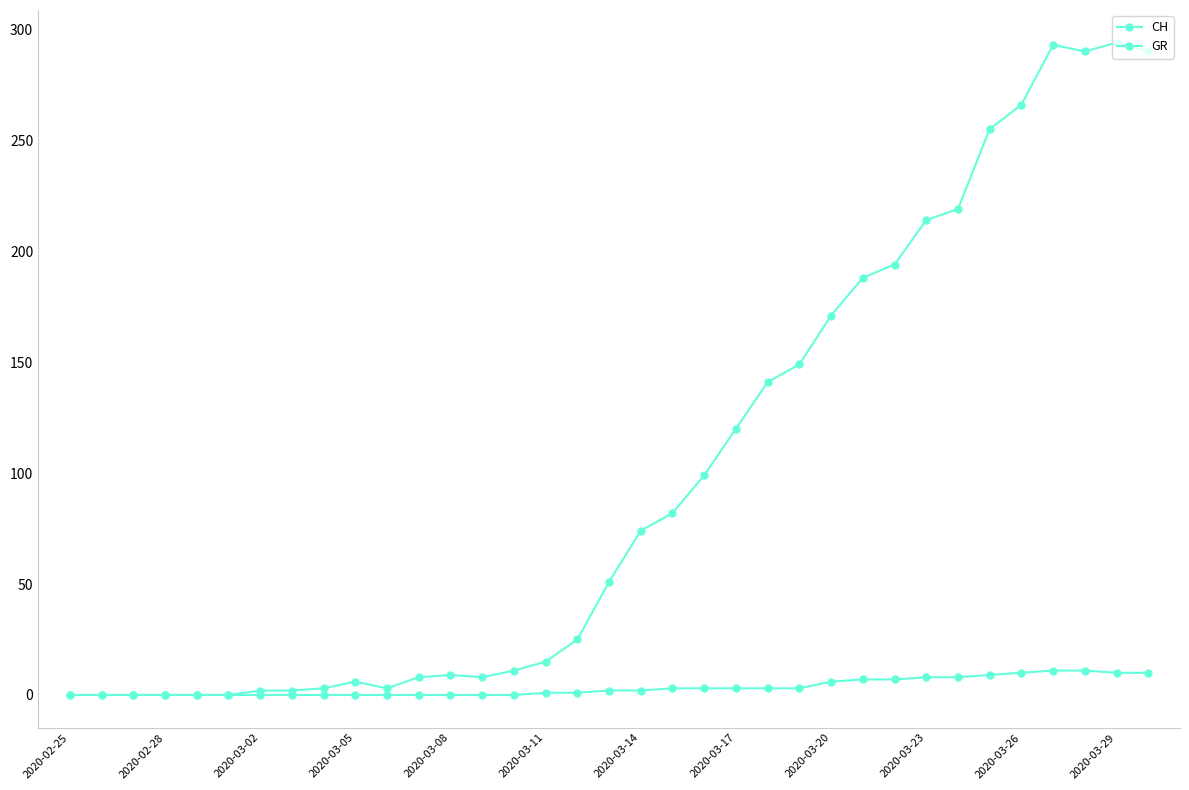

At which category is the sum across all series the highest?

31